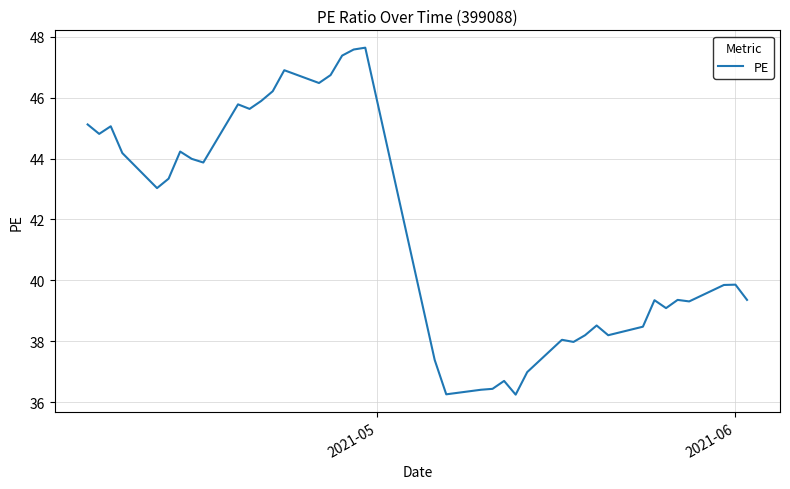

What is the greatest value displayed?

47.6